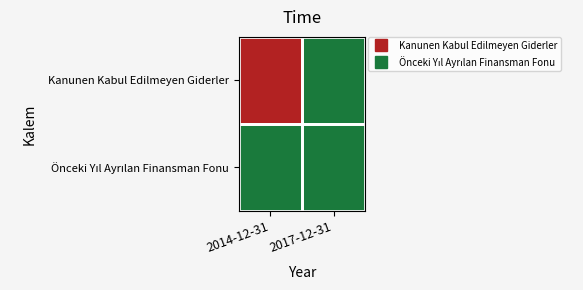

Between 2014-12-31 and 2017-12-31, which series saw the biggest shift?

Kanunen Kabul Edilmeyen Giderler